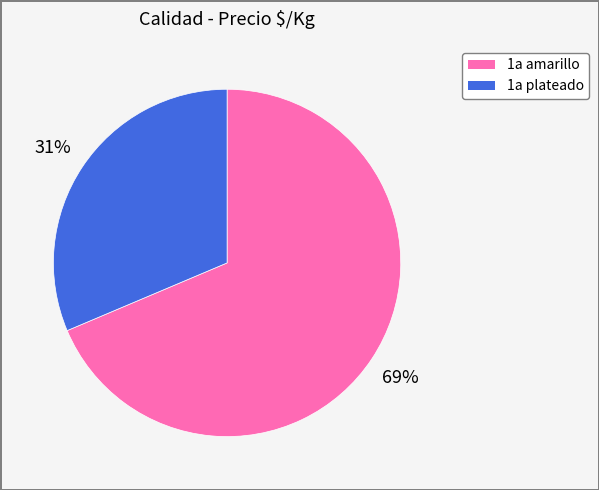

To the nearest percent, what is the average slice percentage?

50%